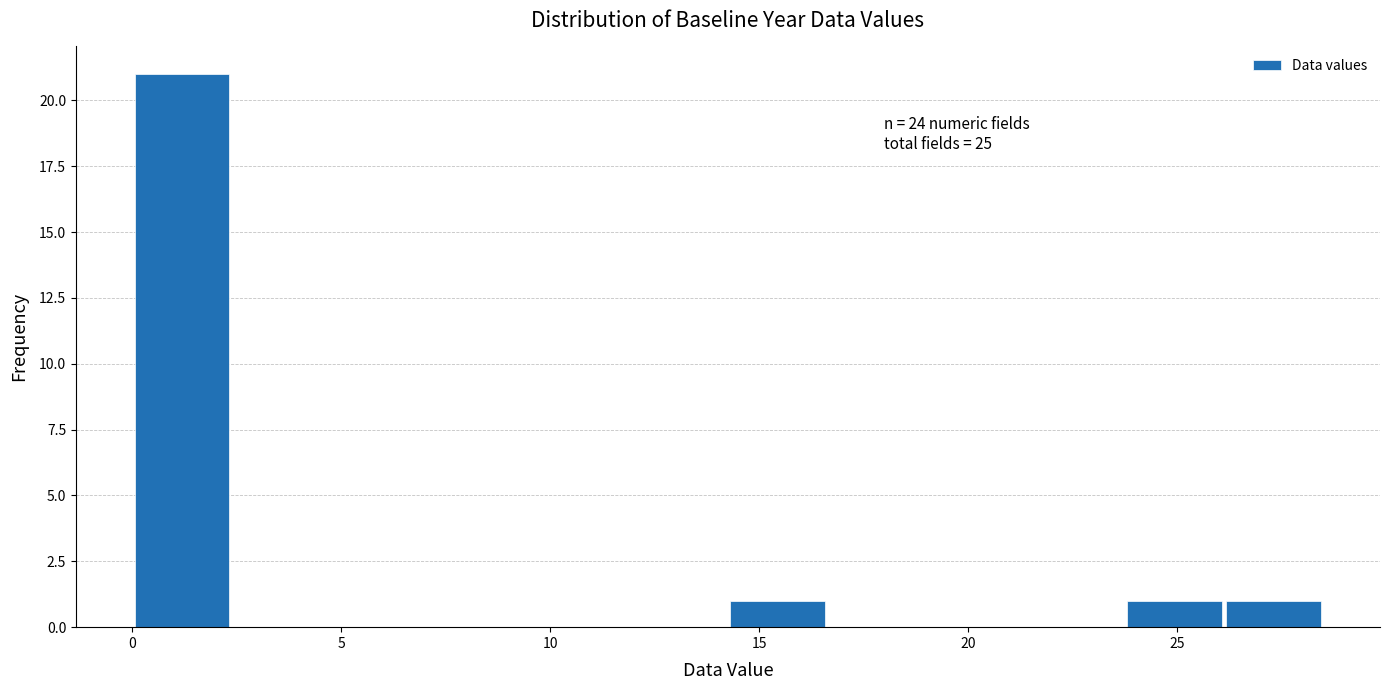

Which range on the x-axis has the tallest bar?

0.0 to 2.5